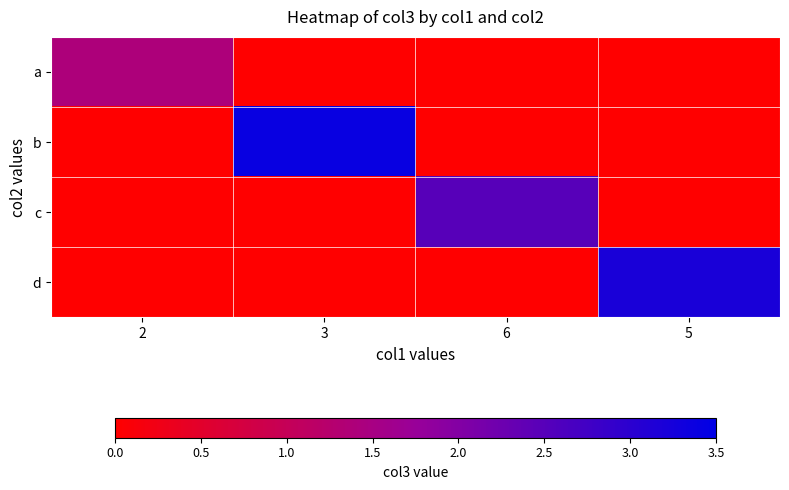

What is the total value across all series at 6?

2.5